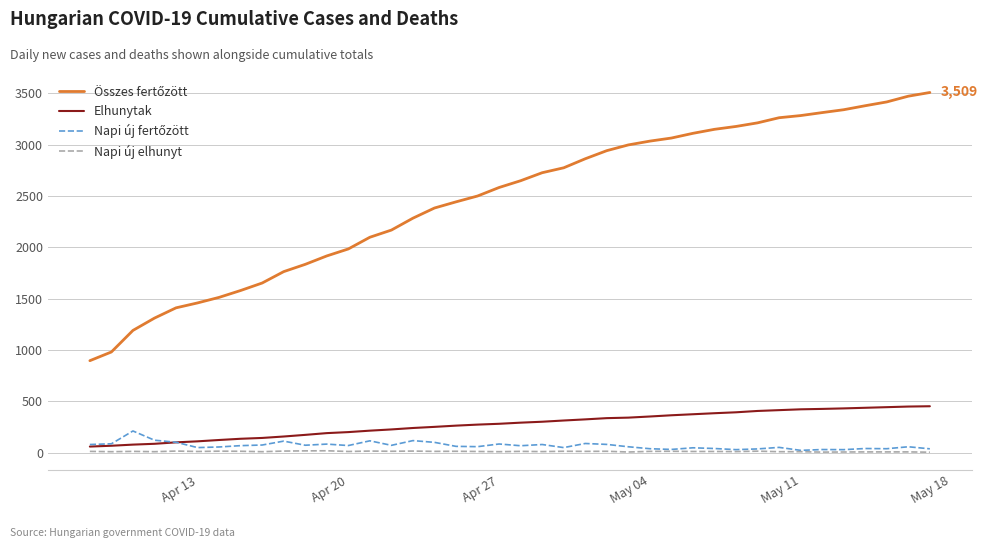

What is the difference between the maximum and minimum values in the Elhunytak series?

393